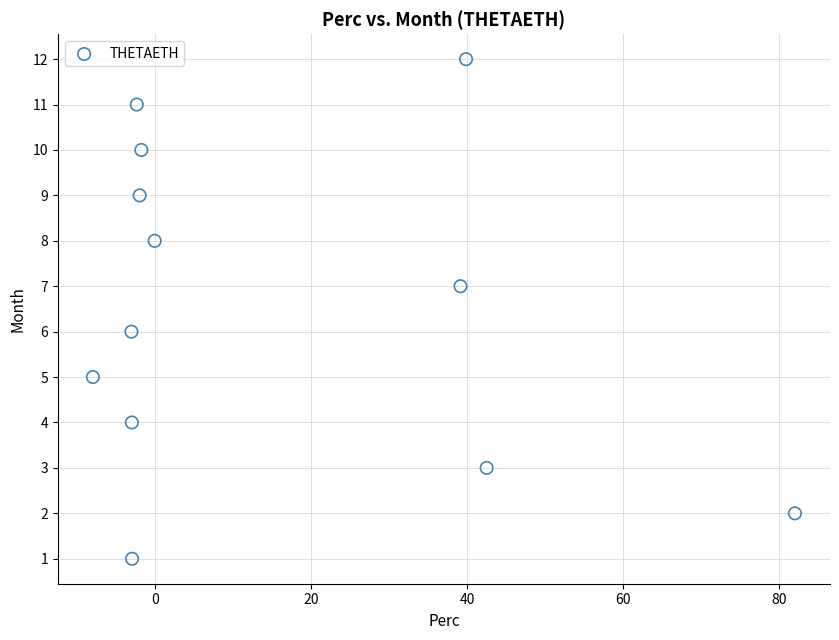

What is the range of Y values (max minus min)?

11